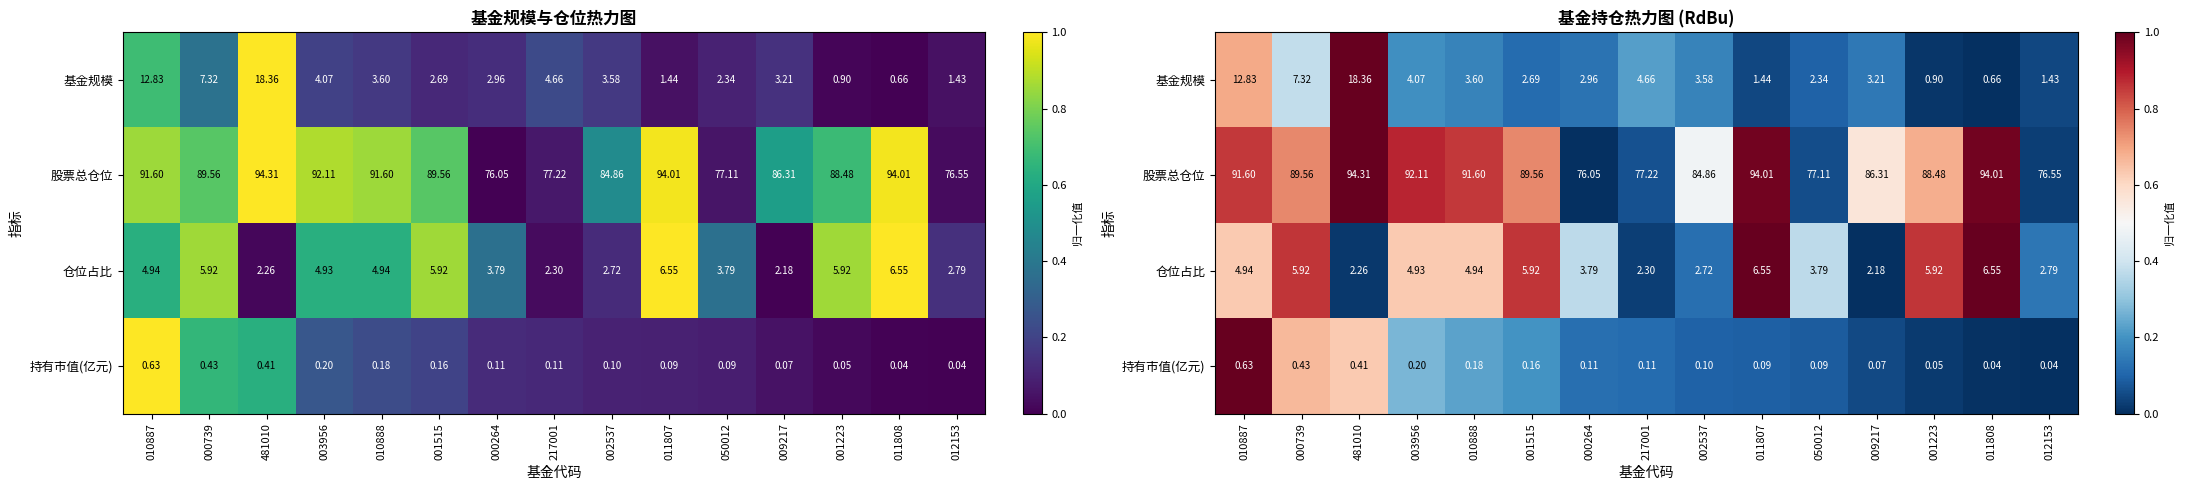

Is it true that 基金规模 equals 0.2 at 000264?

False